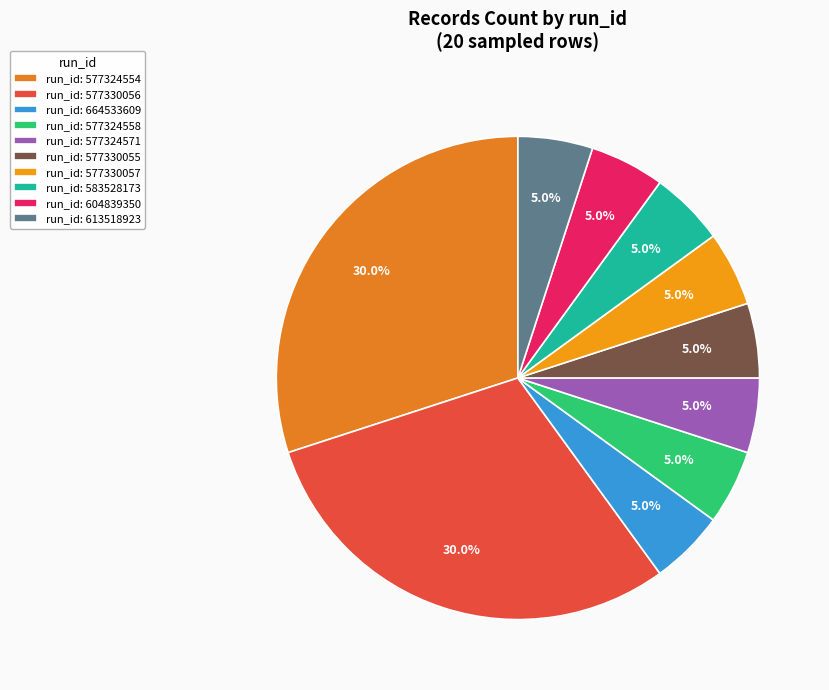

Count the number of slices in the pie.

10